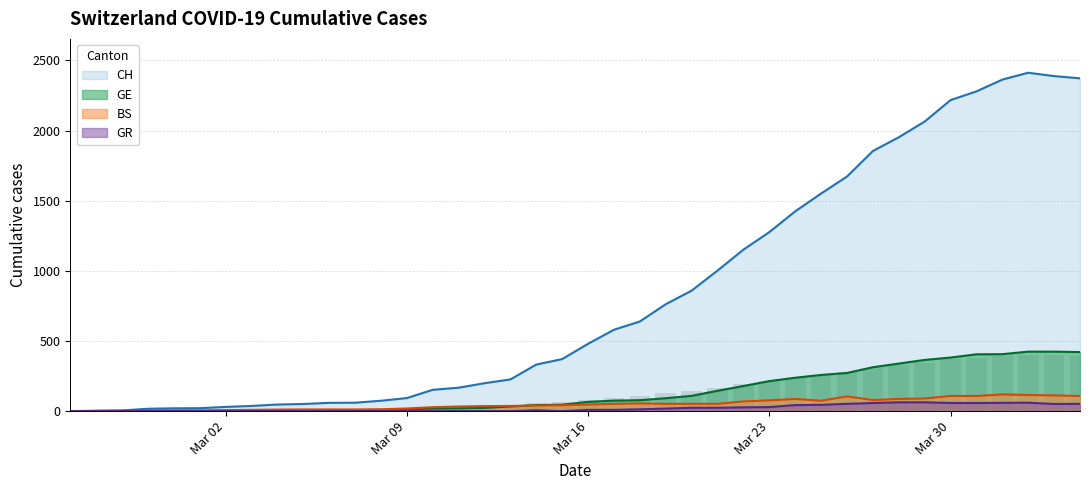

How many values in the CH series exceed 480?

19